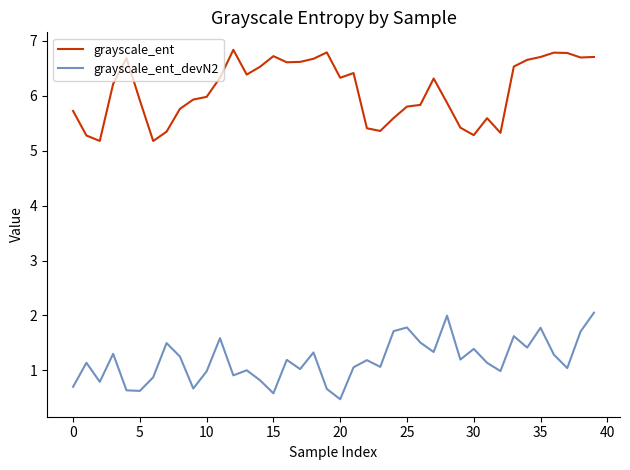

What is the highest value of the grayscale_ent series?

6.8